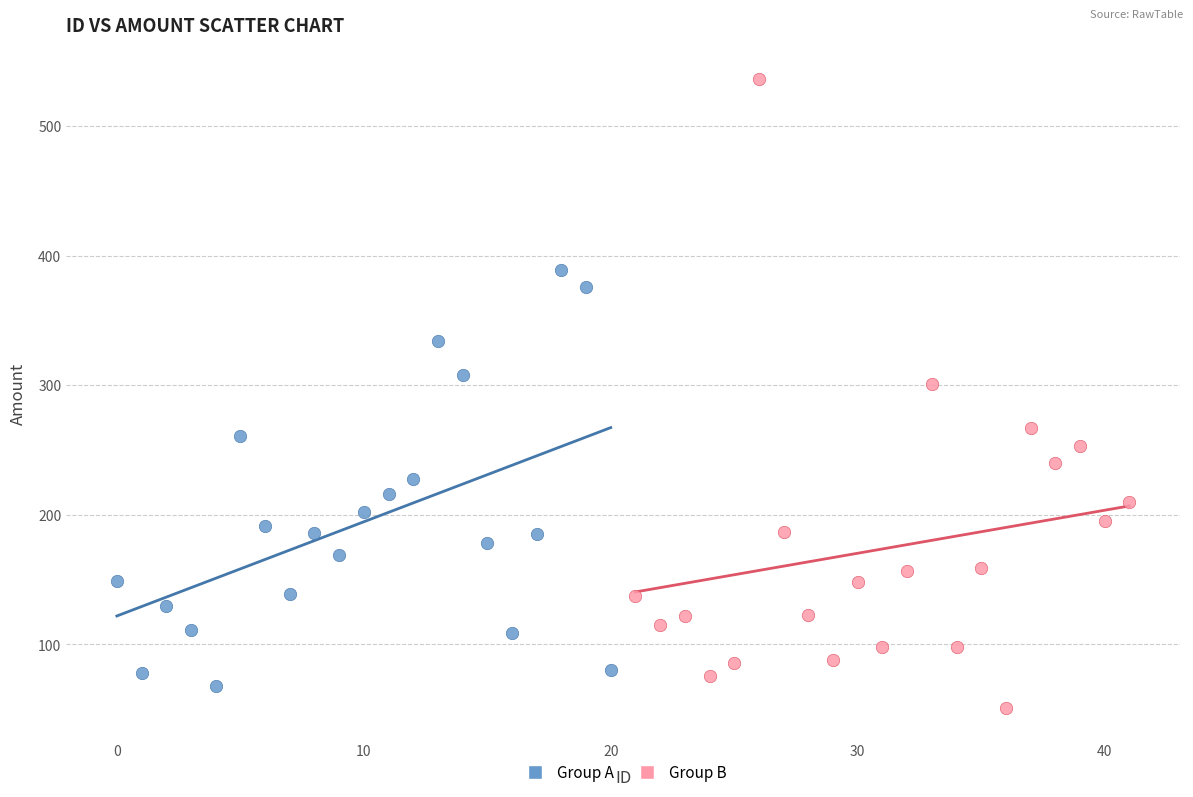

What are all the series names shown in the legend?

Group A, Group B